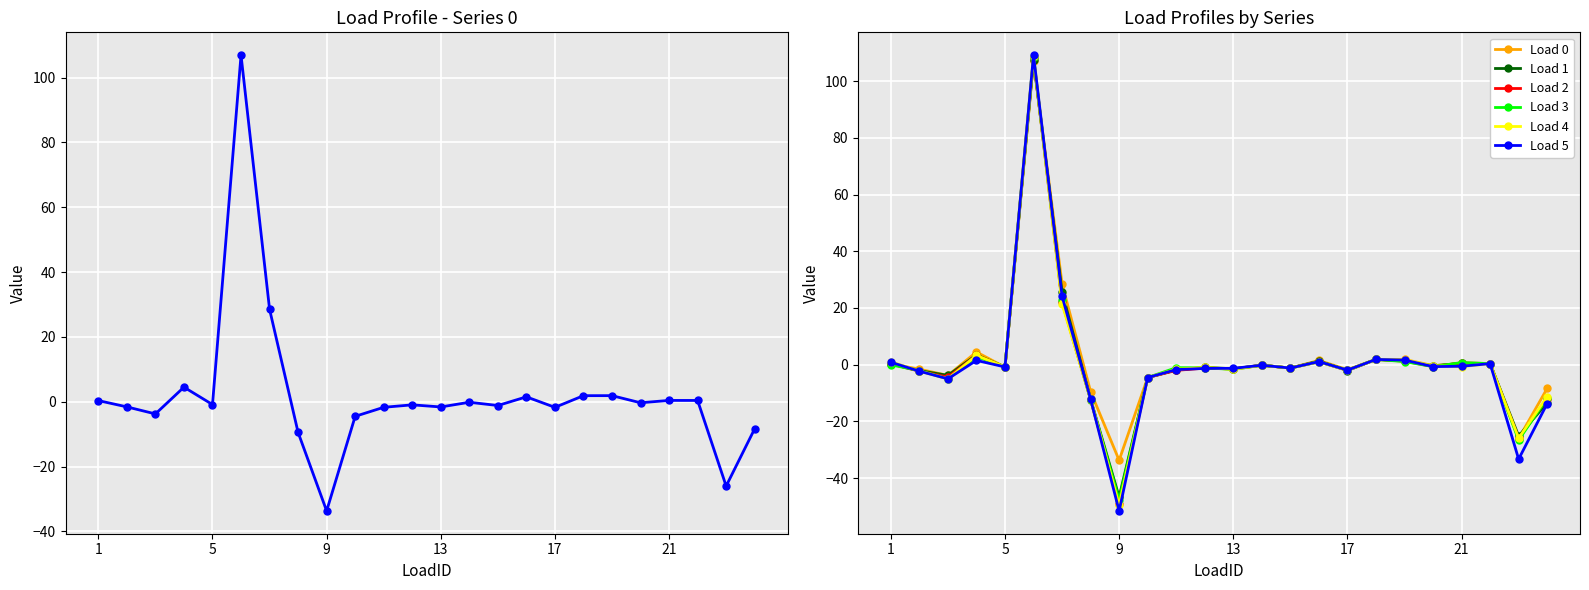

How many lines are shown in the chart?

6